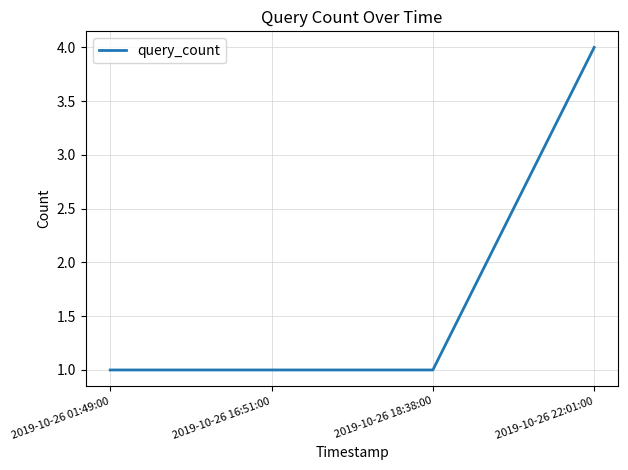

True or false: the data has more than 2 interior local peaks.

False